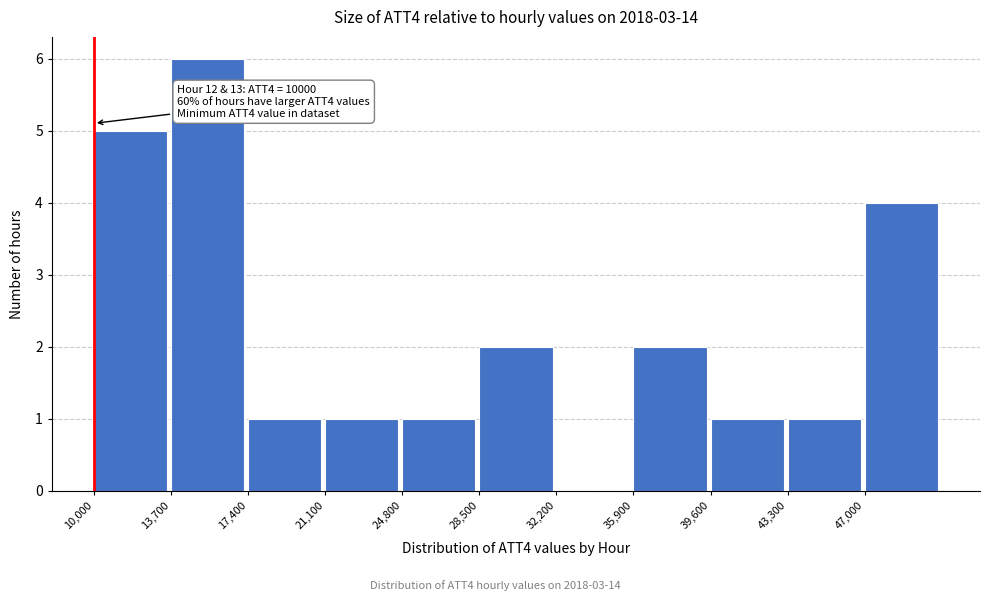

Which range on the x-axis has the tallest bar?

13700 to 17400